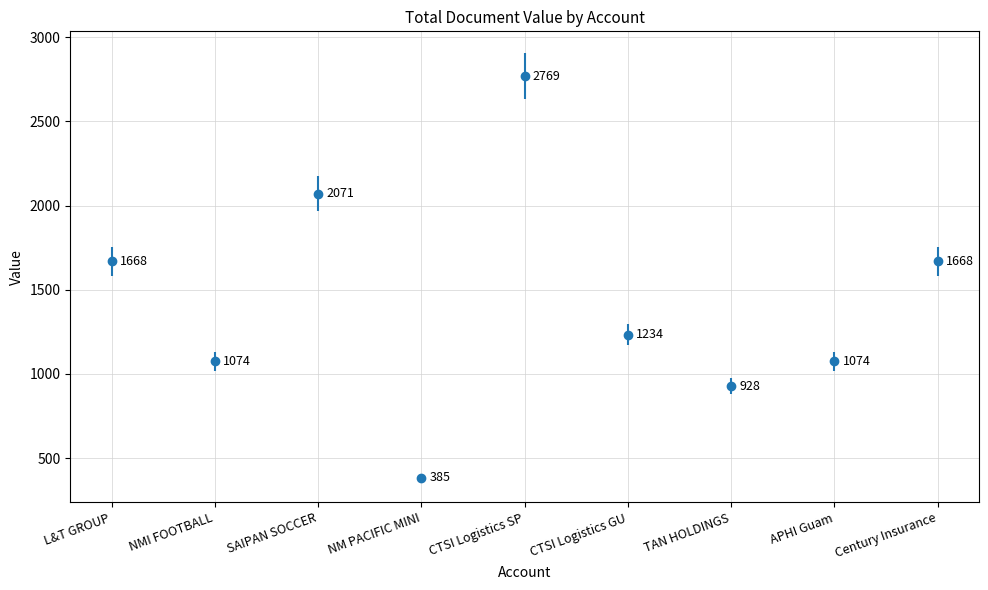

What is the label of the 8th point from the left?

APHI Guam